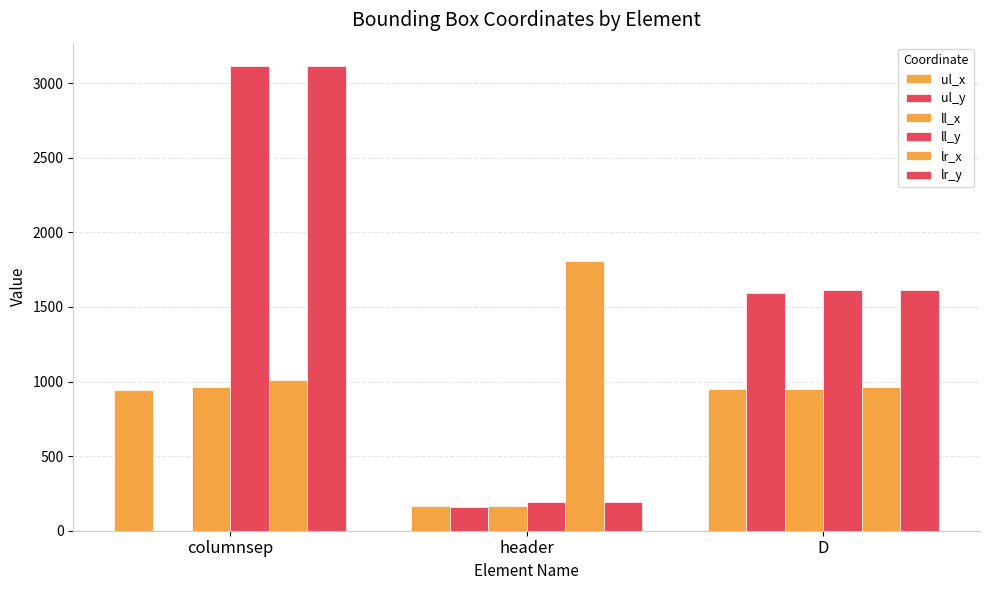

Reading left to right, what are all the values shown in this chart?

ul_x: columnsep=942	header=169	D=949
ul_y: columnsep=0	header=157	D=1591
ll_x: columnsep=966	header=169	D=949
ll_y: columnsep=3115	header=192	D=1610
lr_x: columnsep=1013	header=1805	D=963
lr_y: columnsep=3115	header=192	D=1610